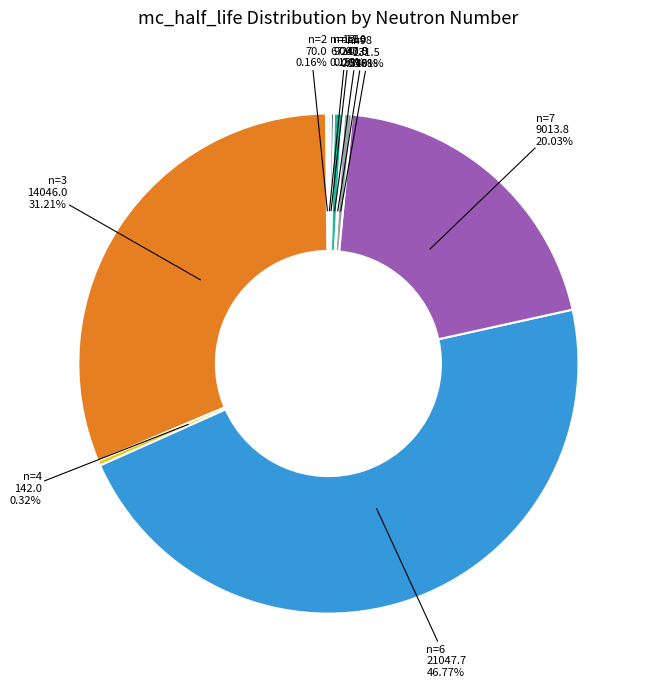

Does any single category account for the majority?

No